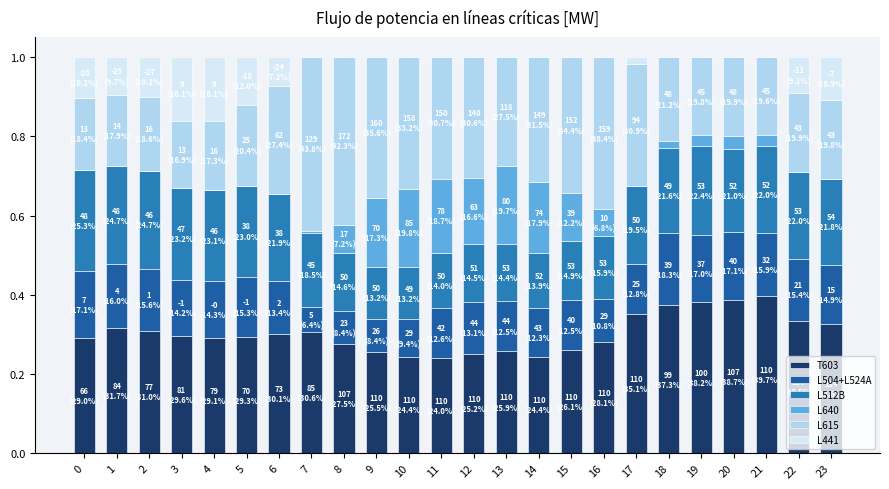

How many data points does each series have?

24